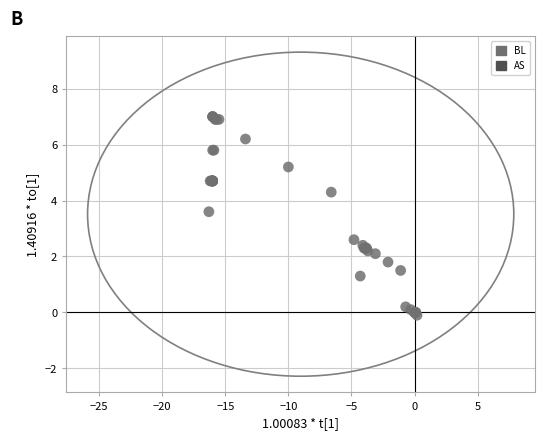

What Y value in the scatter plot is closest to 3?

2.6